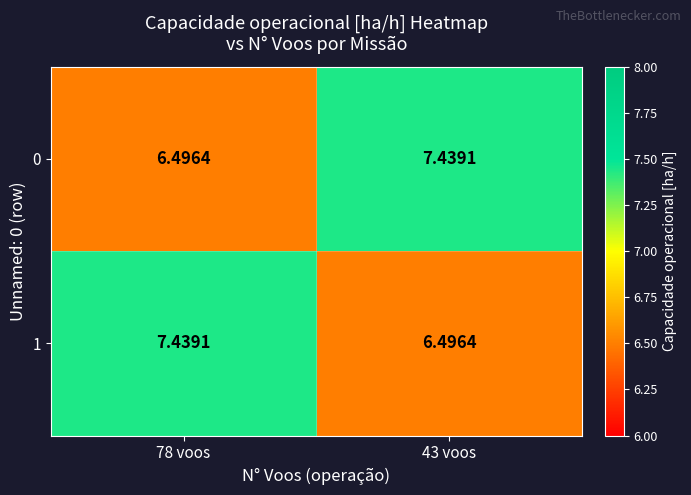

Is the value of 1 at 43 voos greater than the value of 0 at 43 voos?

No